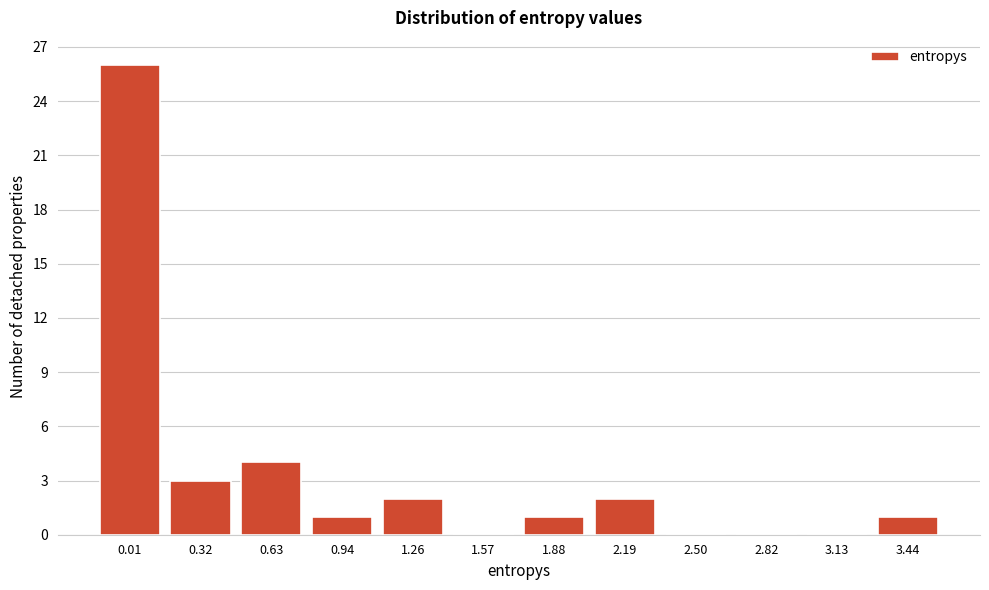

Reading left to right, transcribe all the data shown in this chart.

0.01=26	0.32=3	0.63=4	0.94=1	1.26=2	1.57=0	1.88=1	2.19=2	2.50=0	2.82=0	3.13=0	3.44=1